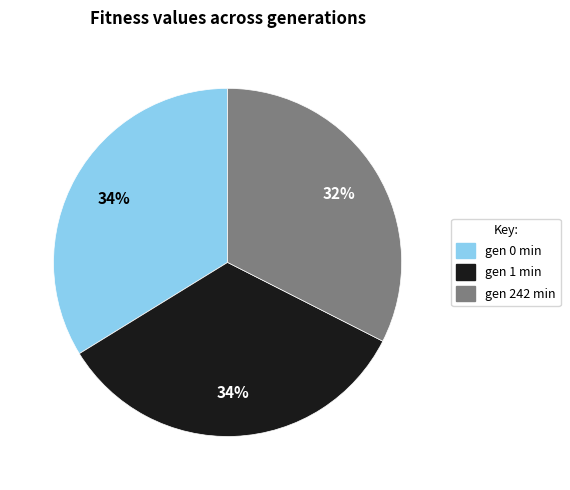

Does gen 242 min account for over 50% of the chart?

No